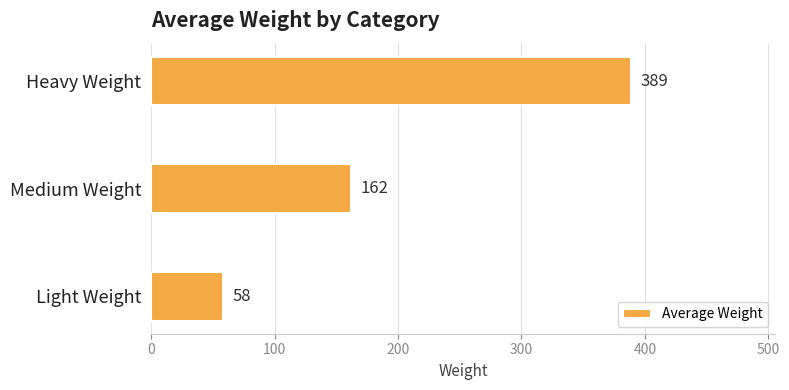

The chart shows a value of 590 at Heavy Weight. True or false?

False